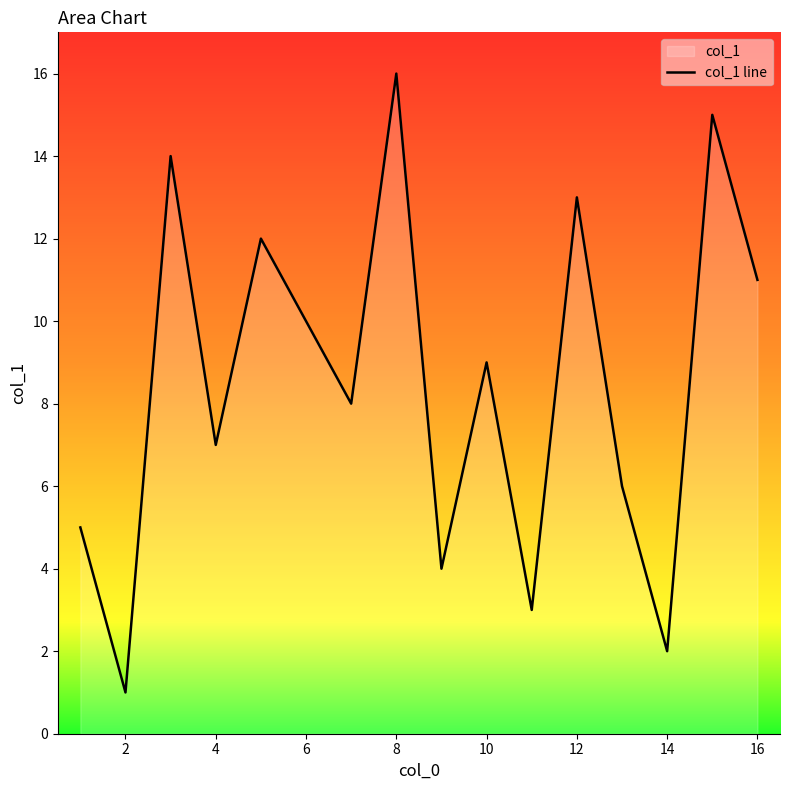

Where is the first local minimum?

2